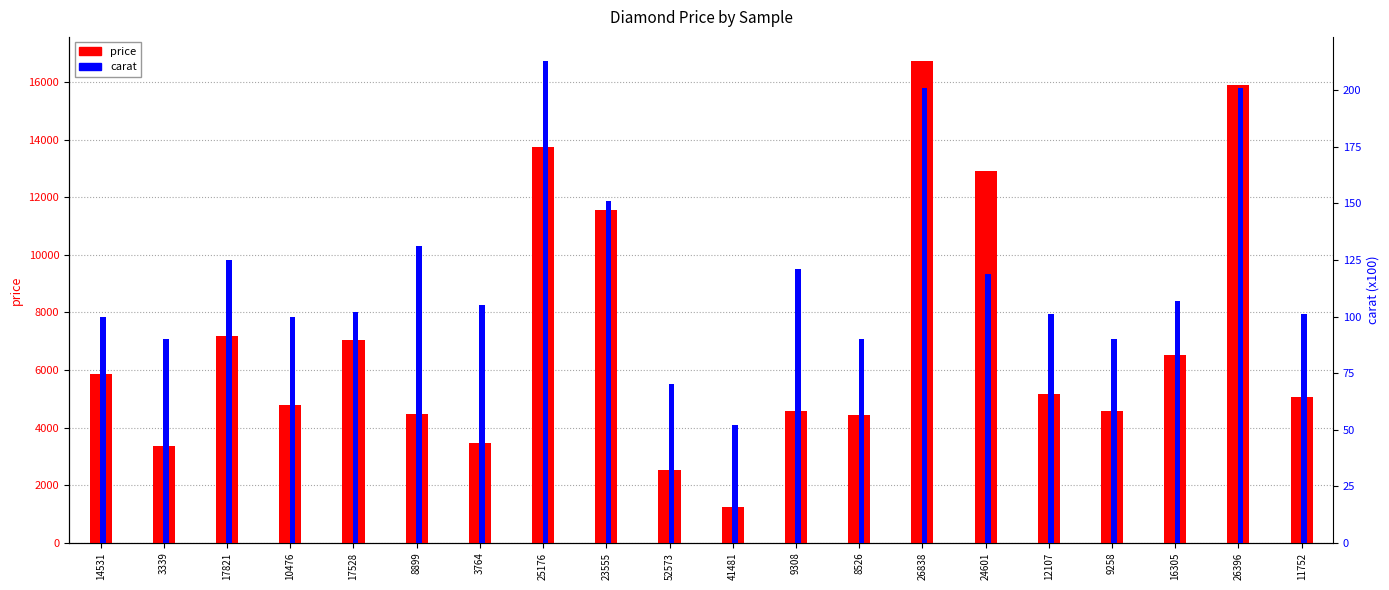

The value of carat at 10476 is 67.4. True or false?

False